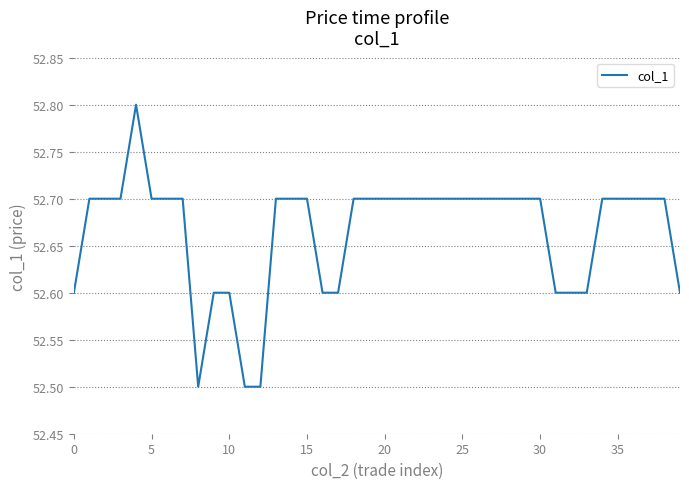

What is the maximum value shown in the chart?

52.8